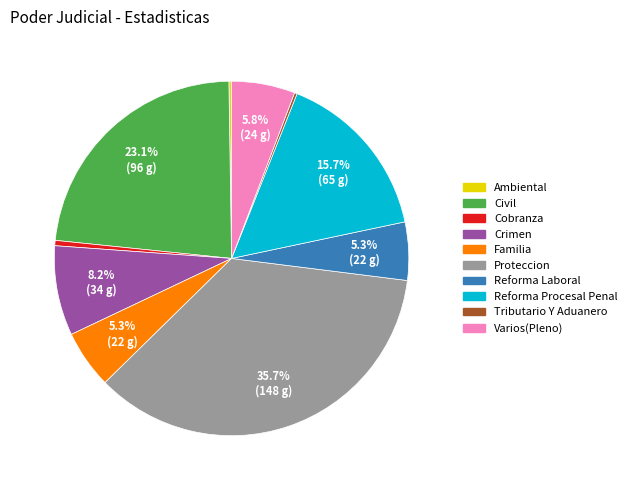

What percentage do Crimen and Reforma Laboral together represent?

13.5%